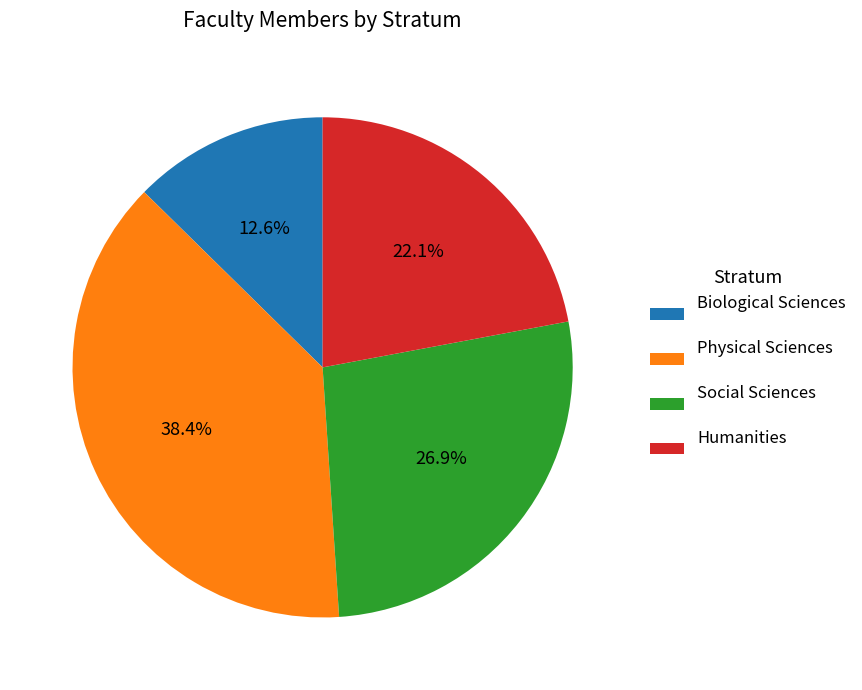

Which category has the smallest portion of the pie?

Biological Sciences